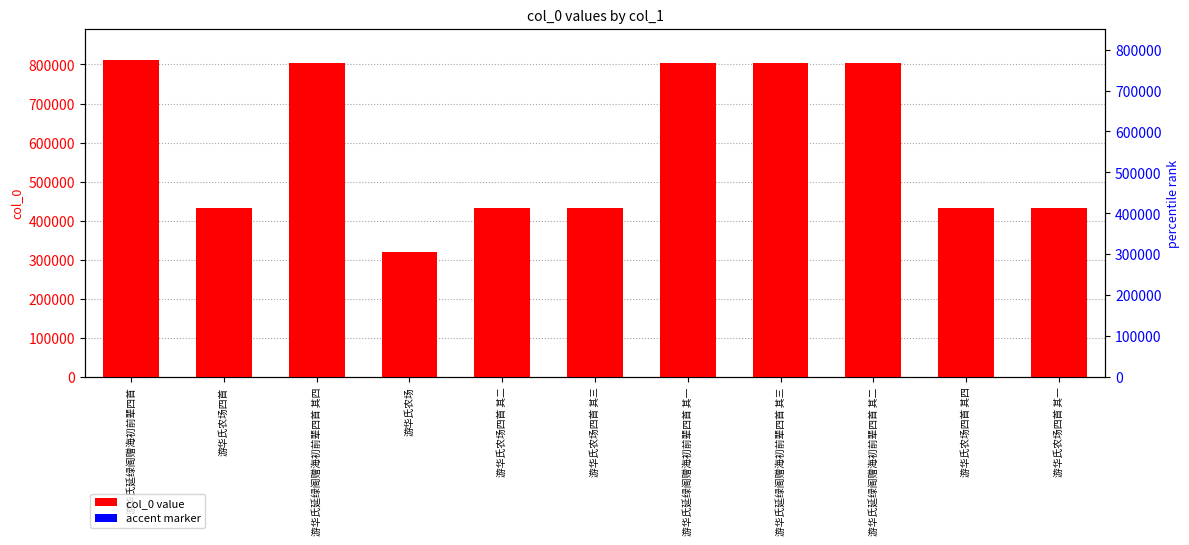

At which category is the sum across all series the highest?

游华氏延绿阁赠海初前辈四首